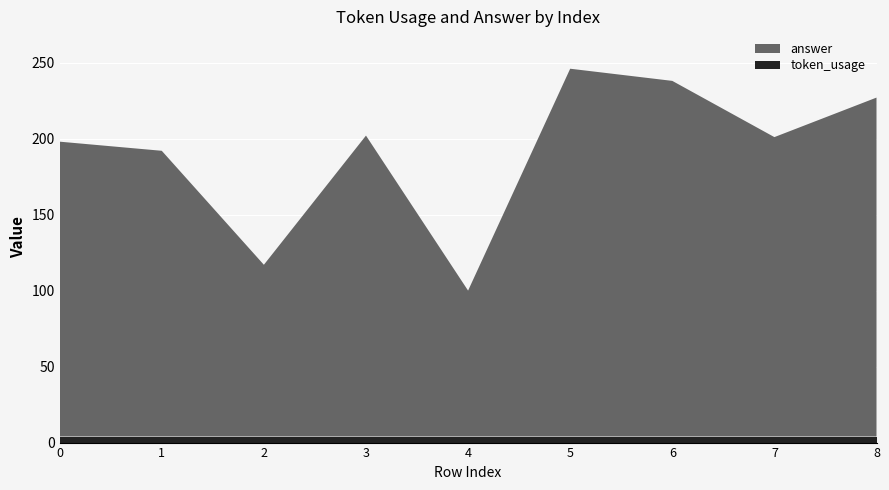

What are all the series names shown in the legend?

answer, token_usage